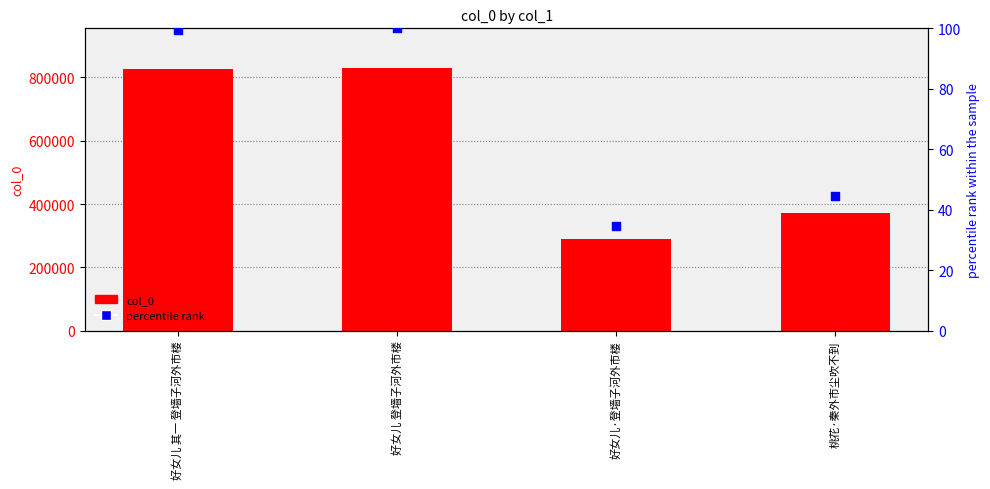

At how many categories does at least one series exceed 472392?

2